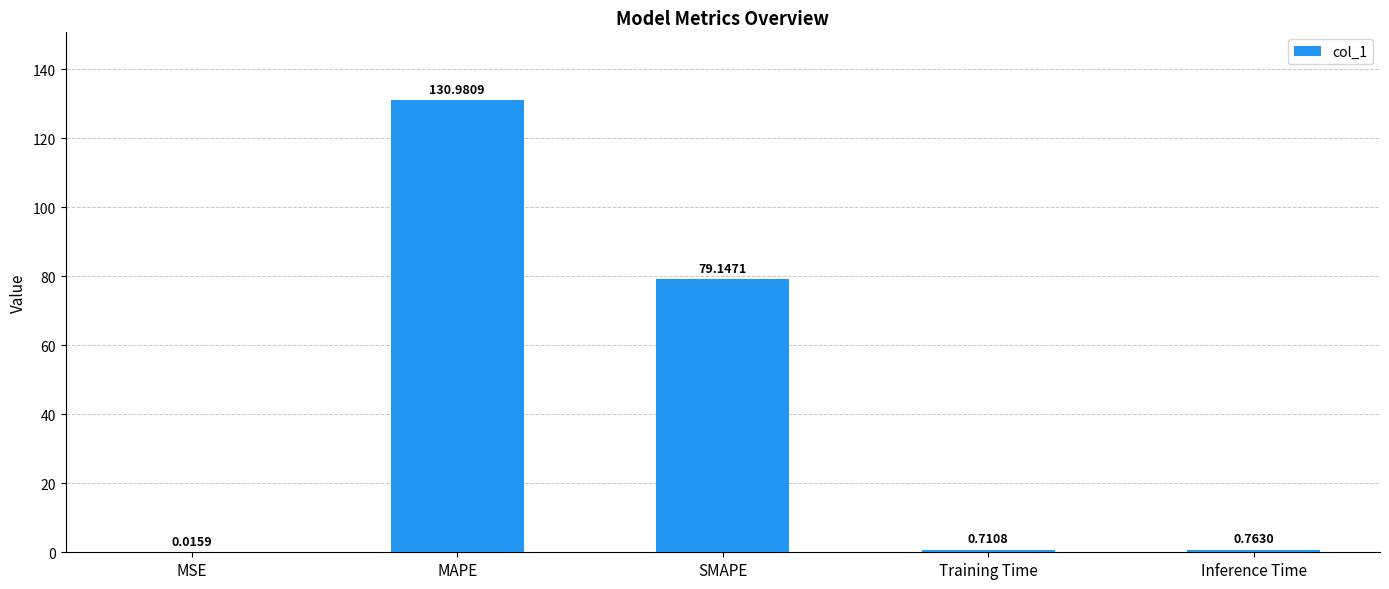

Where is the data nearest to the value 65?

SMAPE